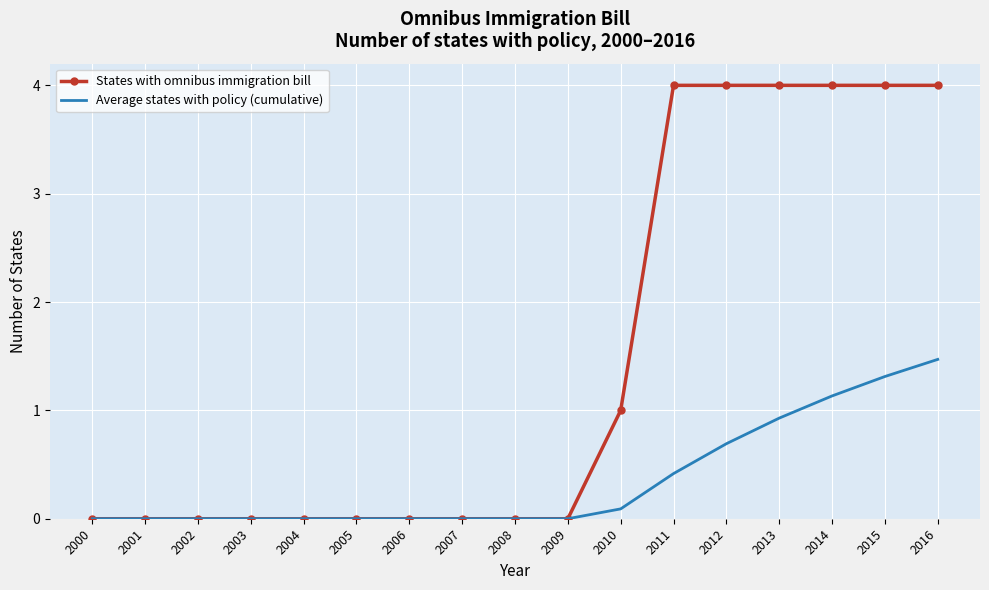

Which series has the largest total across all categories?

States with omnibus immigration bill